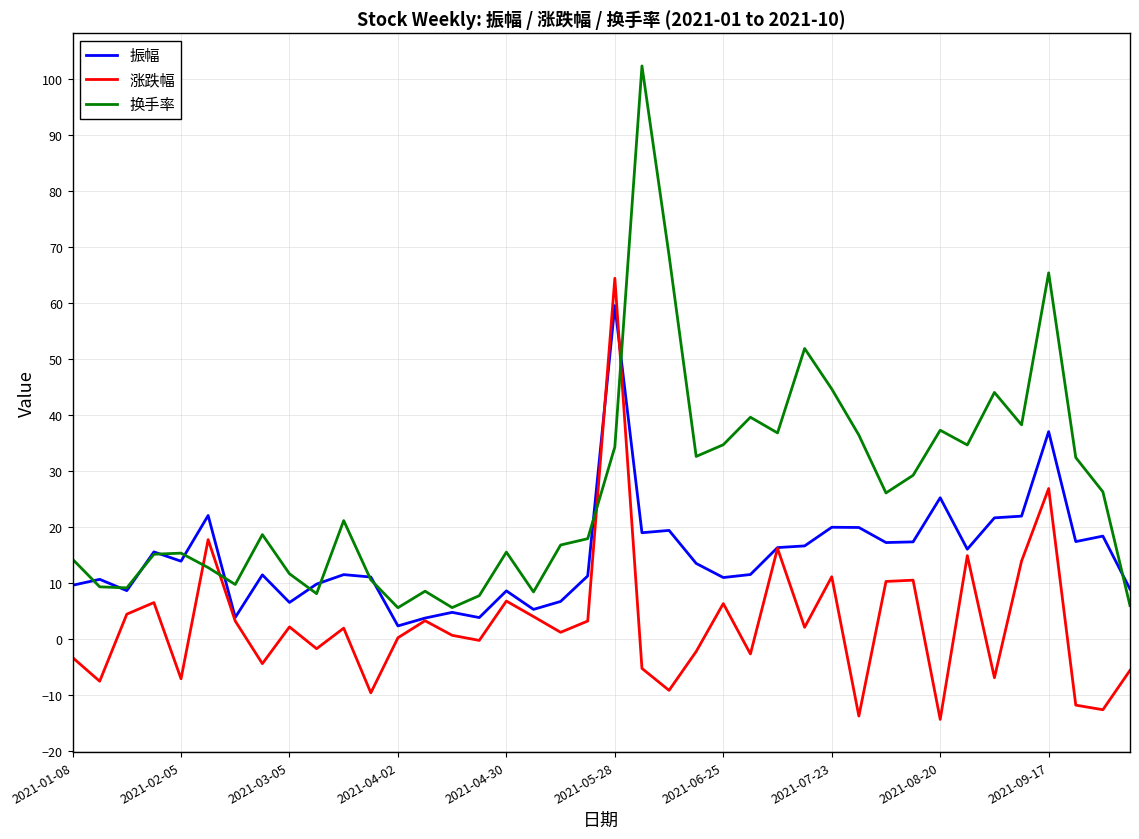

What are all the series names shown in the legend?

振幅, 涨跌幅, 换手率